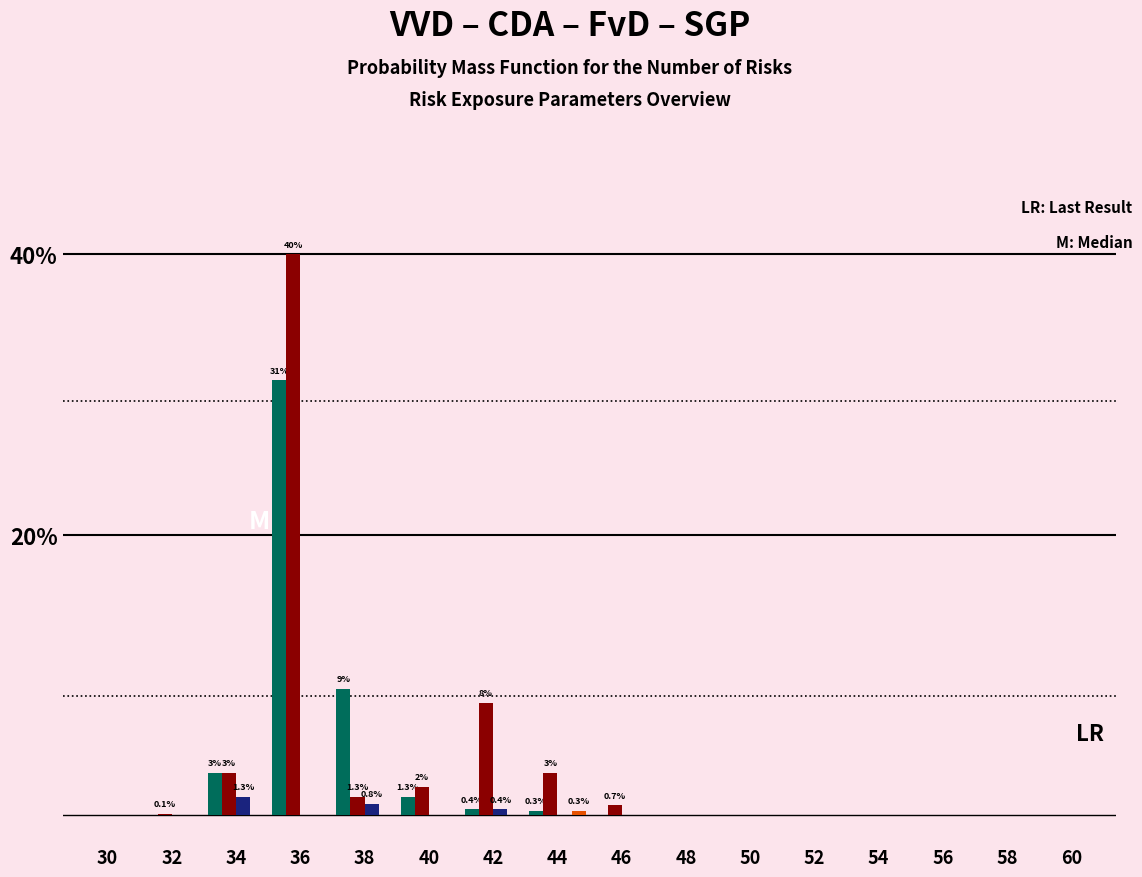

Which label corresponds to the largest value in the chart?

36